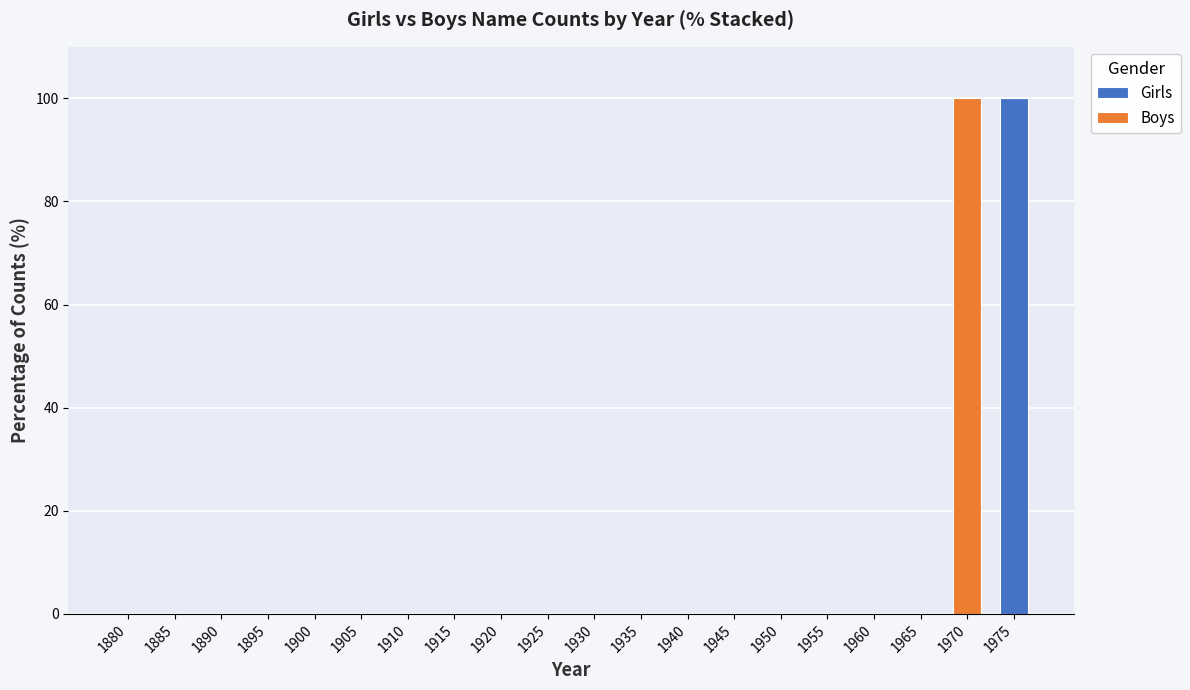

Is it true that Girls equals 60 at 1940?

False